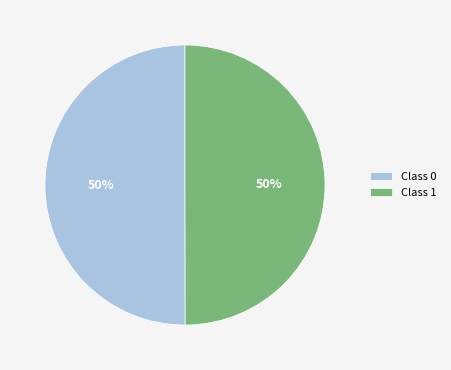

How many segments does this pie chart have?

2